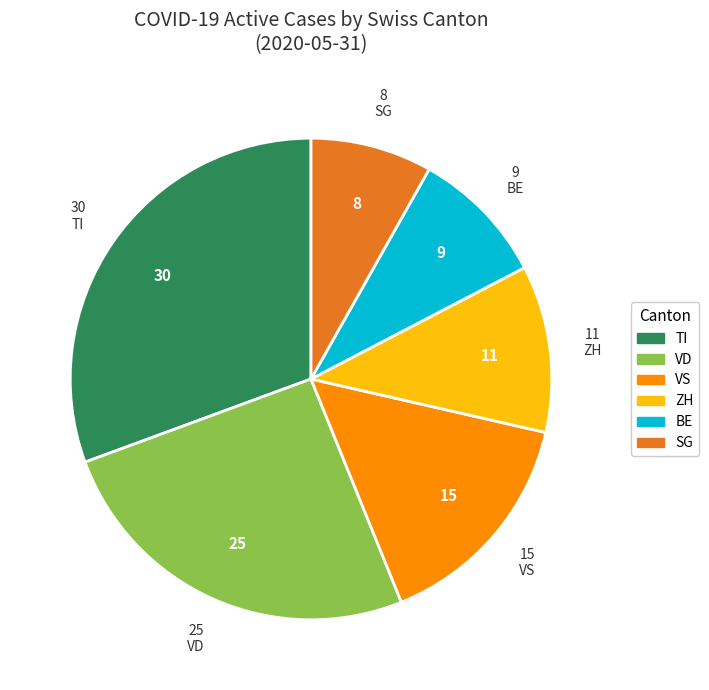

How many slices are in this pie chart?

6